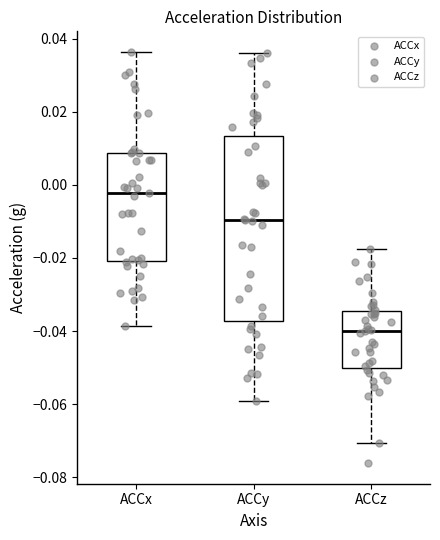

Reading left to right, transcribe this box plot: for each box, give where its median line is, the range the box spans, and where its two whiskers end, as read against the y-axis. The values are not printed on the chart, so give them approximately, as read against the axis.

ACCx: median -0.002, box -0.020 to 0.008, whiskers -0.038 to 0.036
ACCy: median -0.010, box -0.038 to 0.014, whiskers -0.060 to 0.036
ACCz: median -0.040, box -0.050 to -0.034, whiskers -0.070 to -0.018